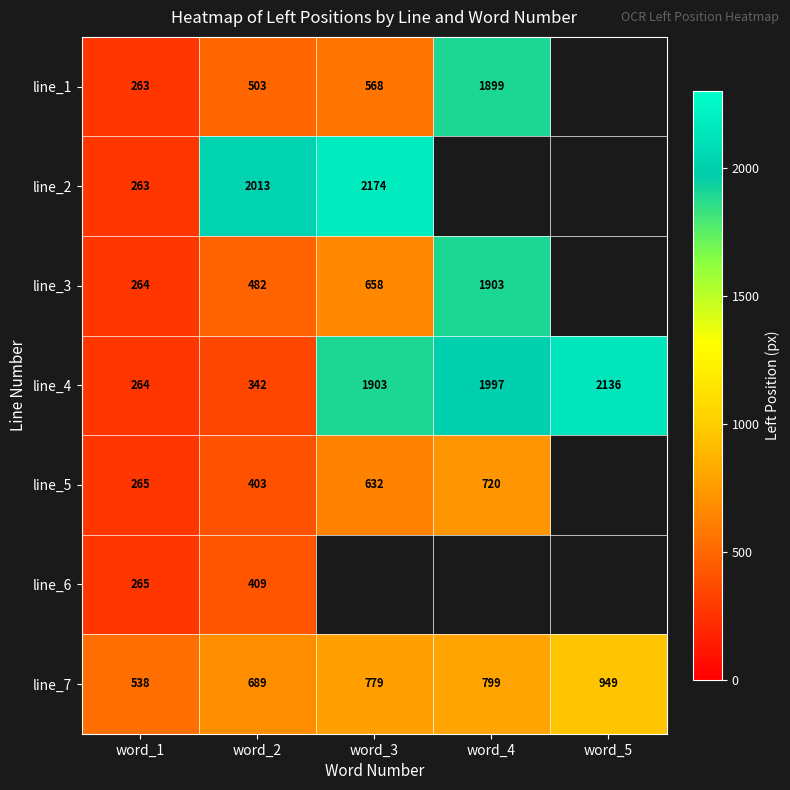

What is the average value of the line_7 series?

751